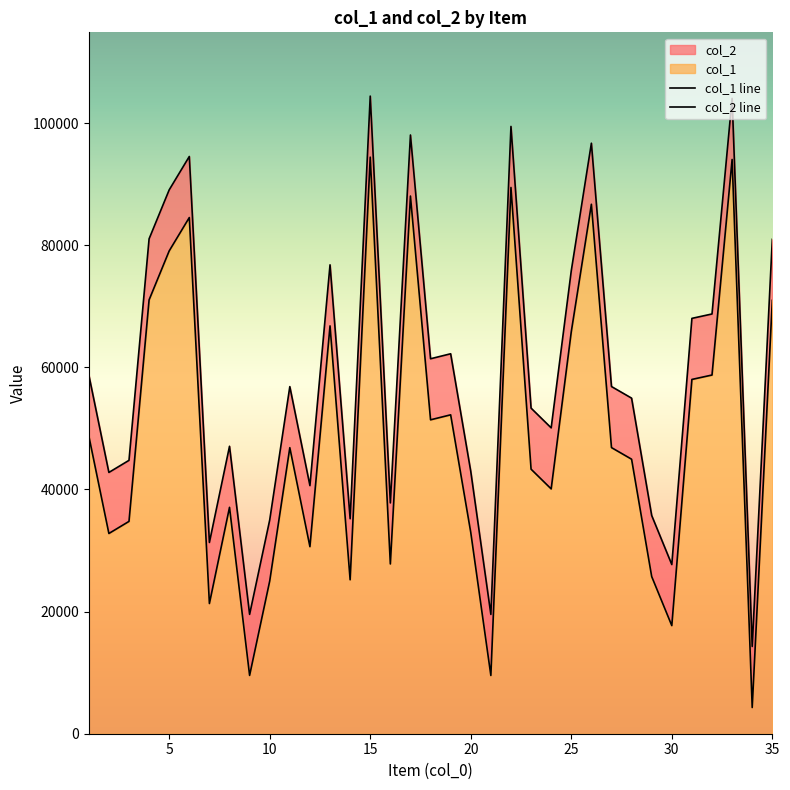

List the series in order of their peak value, lowest first.

col_1, col_2